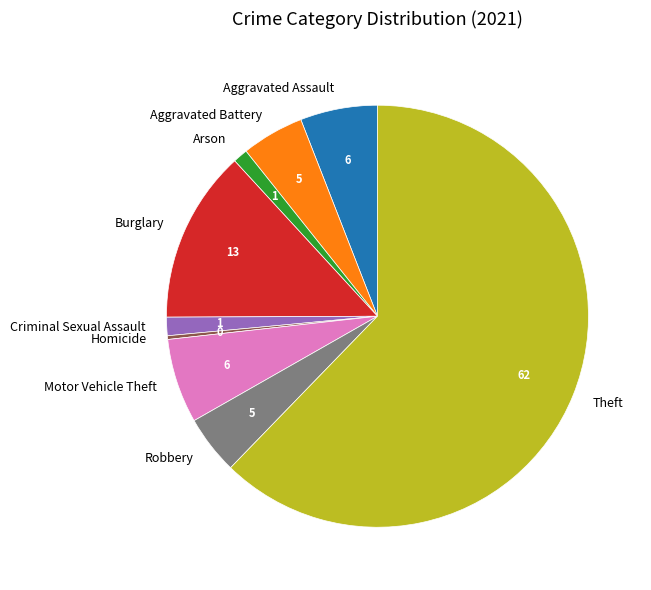

Count the number of slices in the pie.

9